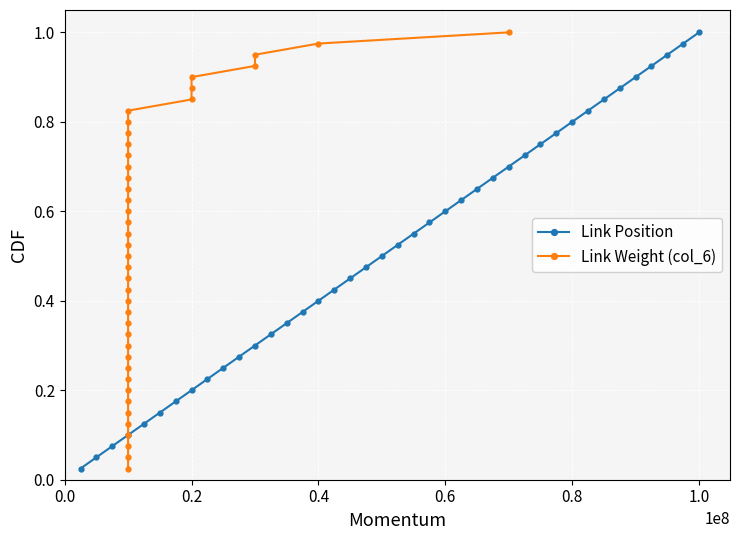

What is the value of the Link Position point at the 15th from the left?

0.4